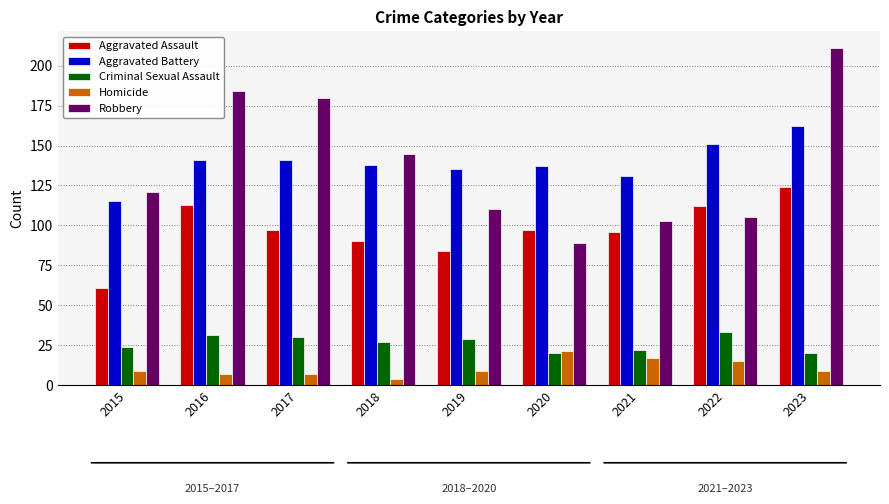

What is the value of the Robbery bar at the 7th from the left?

103